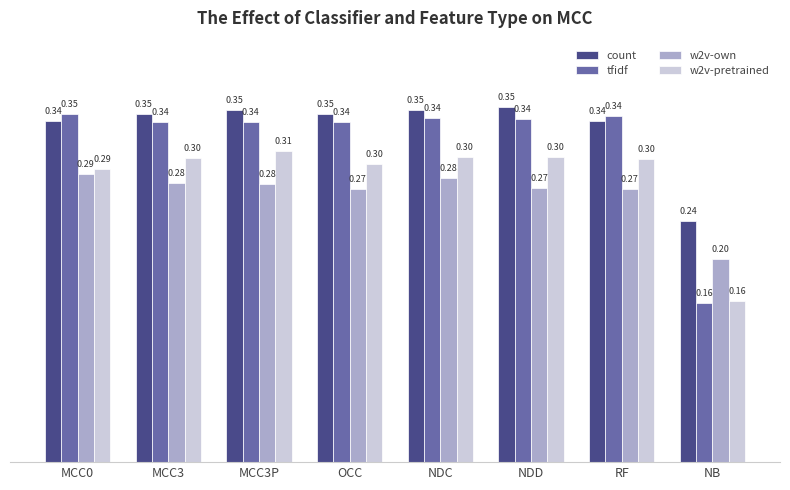

True or false: count has a value of 0.6 at MCC3P.

False